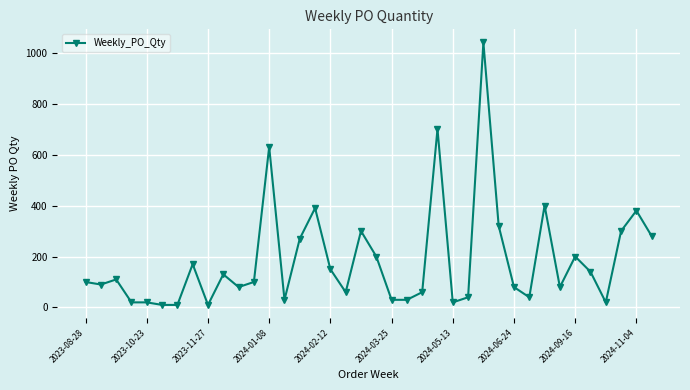

True or false: the data has more than 0 interior local peaks.

True